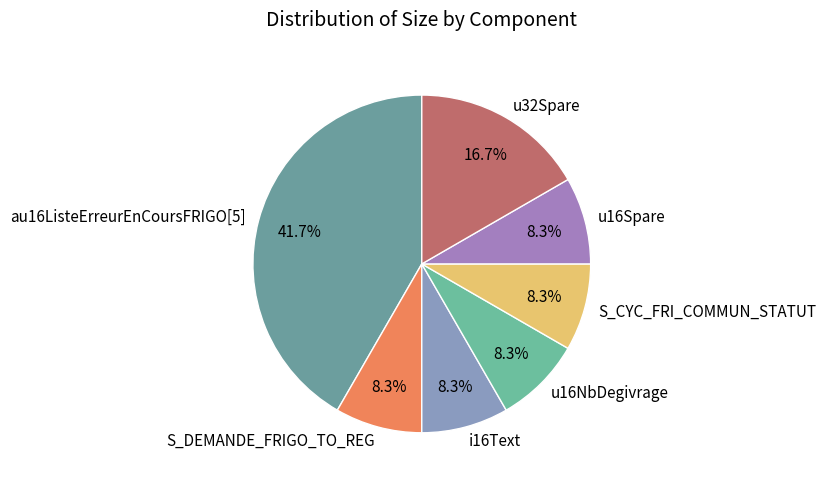

Is it true that u16NbDegivrage is 14% of the pie?

False